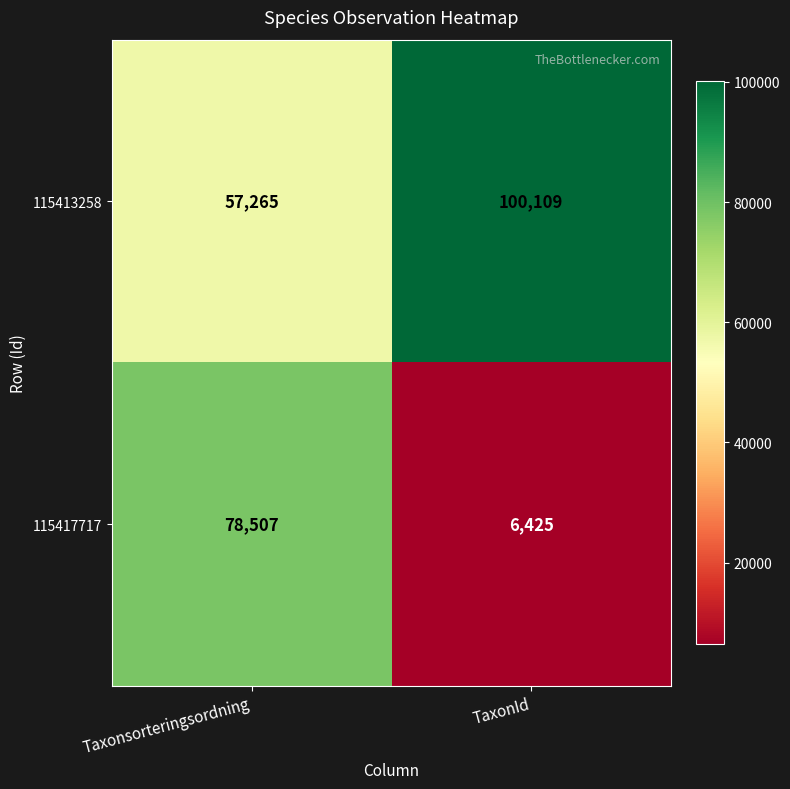

Count the number of categories in the chart.

2